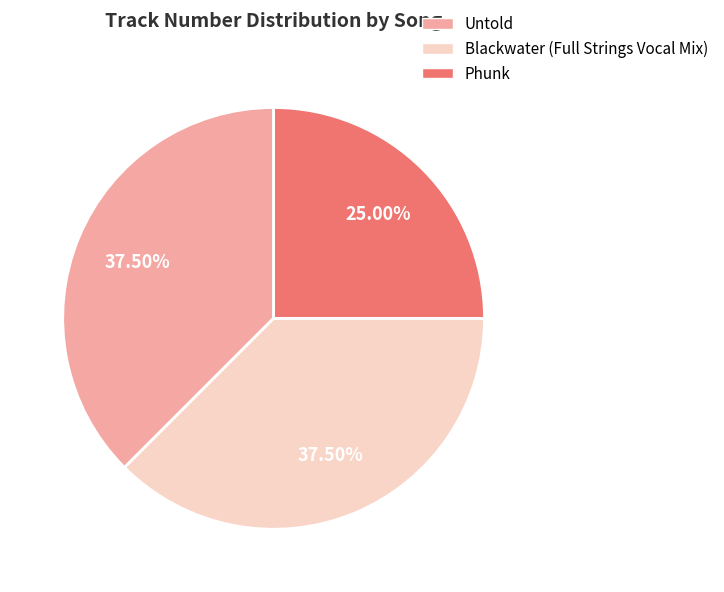

How much of the chart is everything except Untold?

62.5%